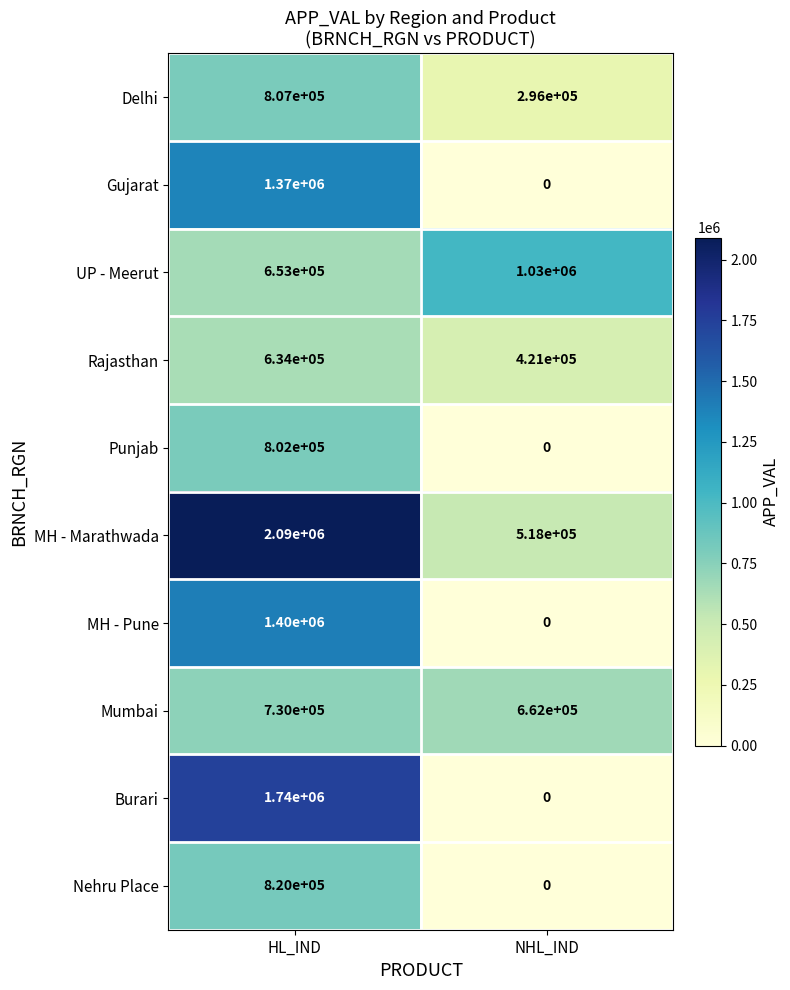

What is the maximum value for Mumbai?

730000